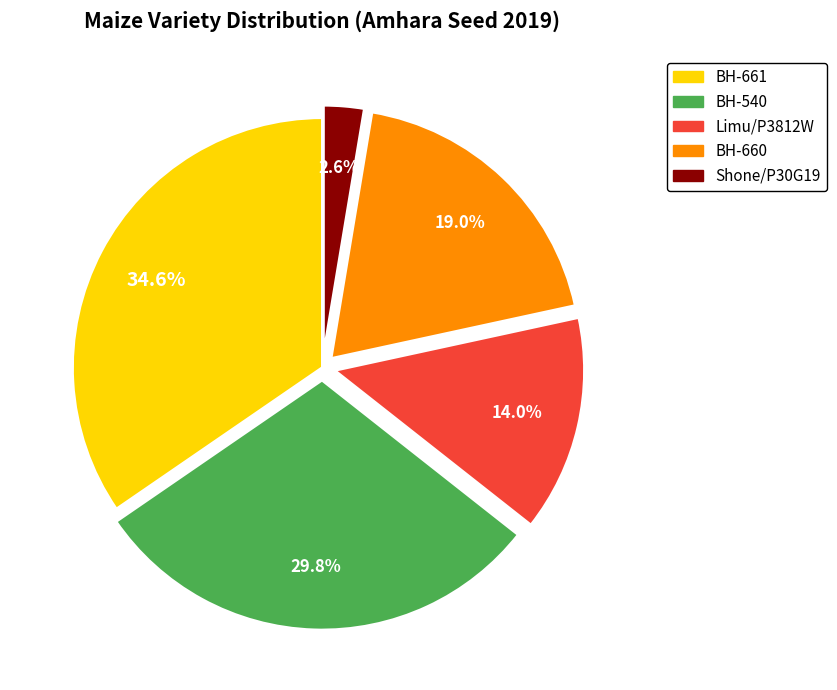

What portion of the pie excludes BH-661?

65.4%